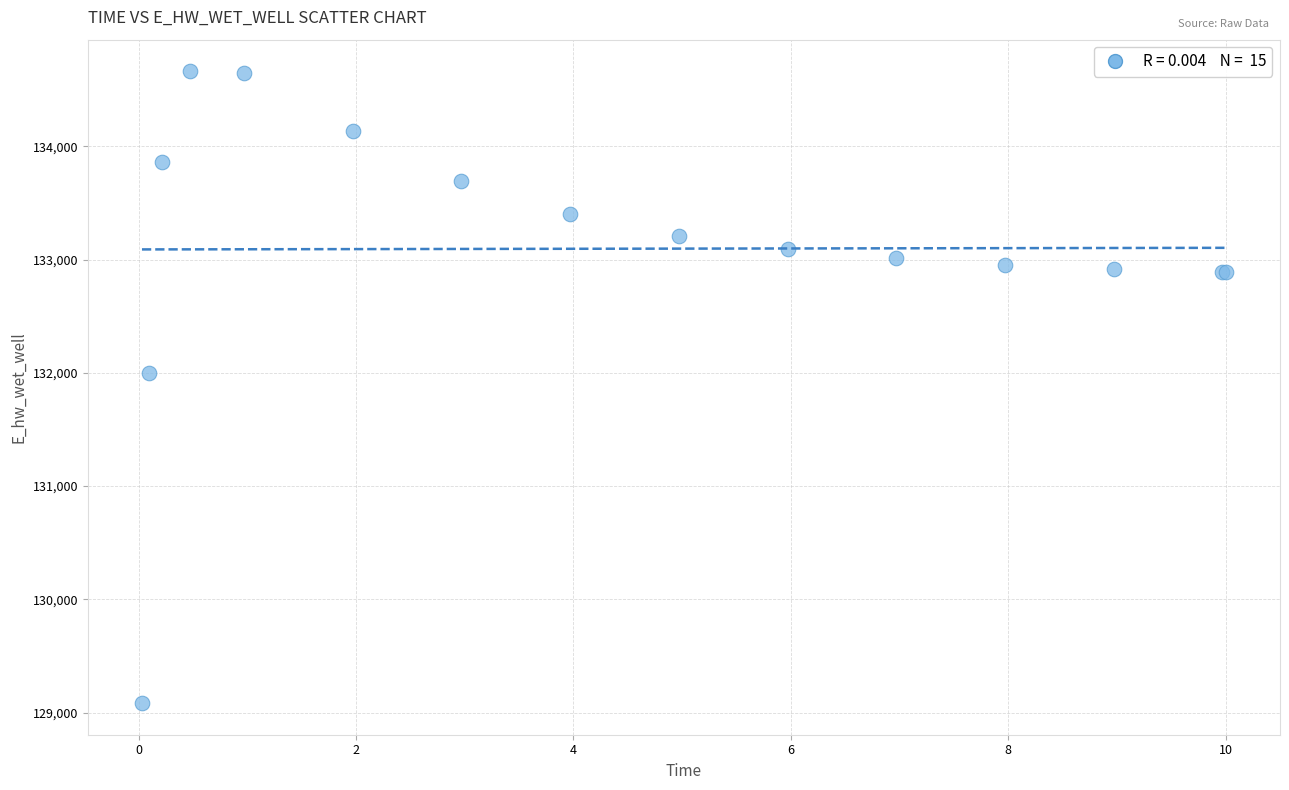

What Y value in the scatter plot is closest to 131873?

131995.1